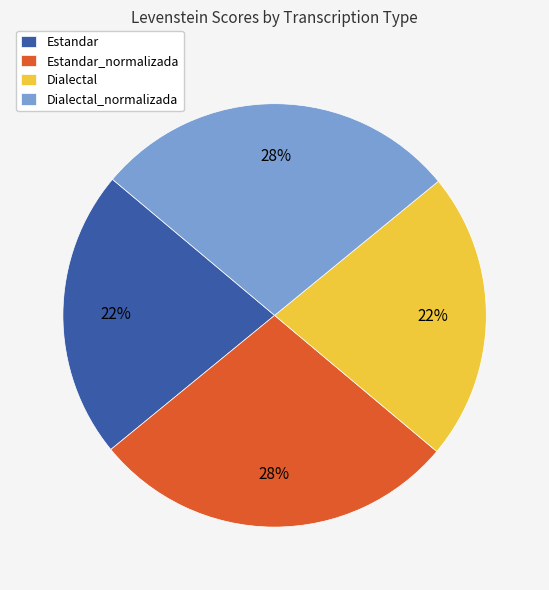

What percentage is the Dialectal slice, to the nearest percent?

22%